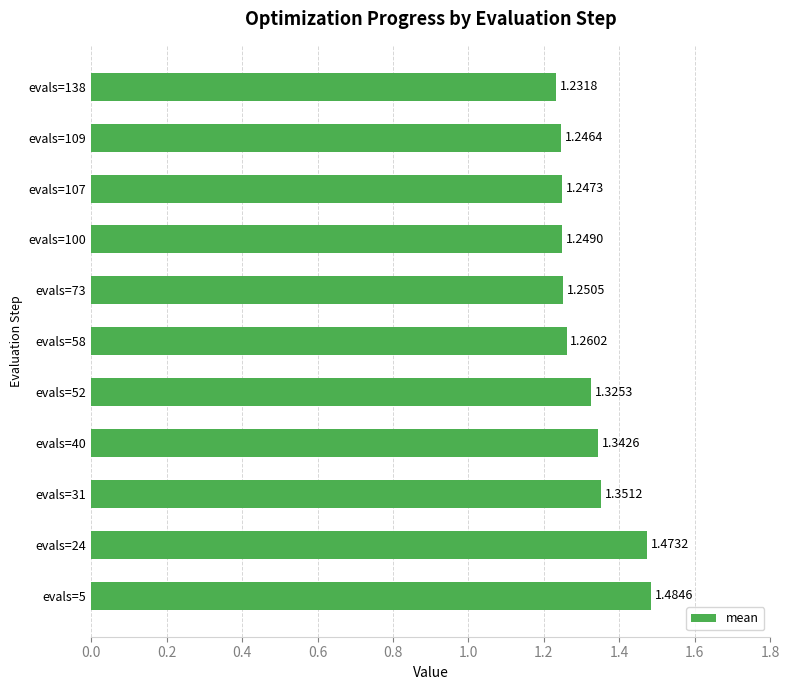

How many bars are there in total?

11